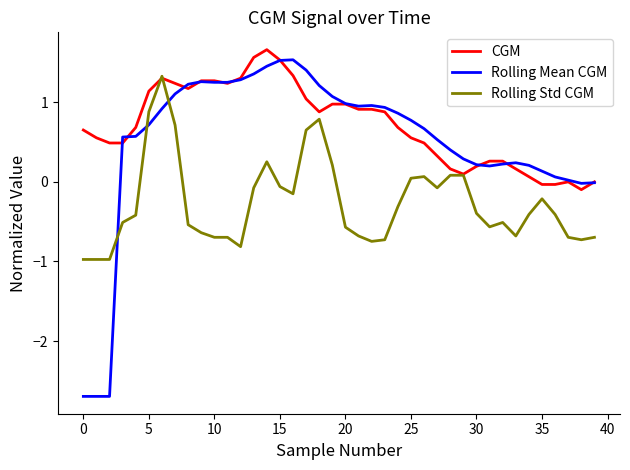

List the series in order of their overall mean, lowest first.

Rolling Std CGM, Rolling Mean CGM, CGM